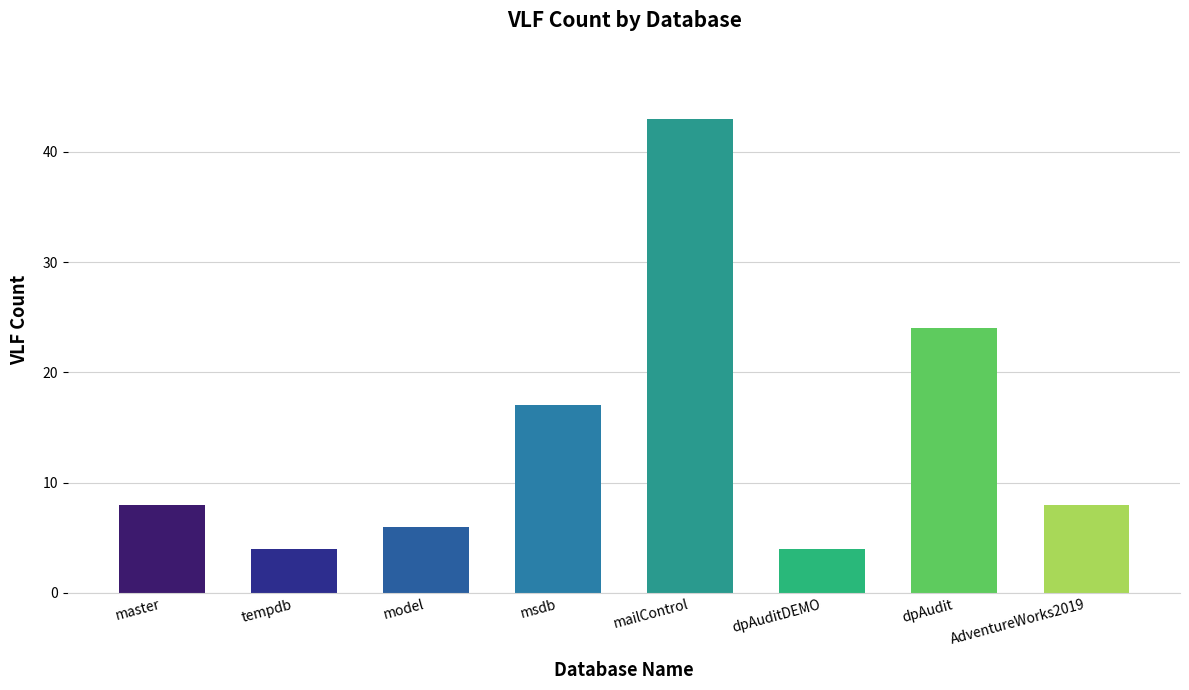

Reading left to right, what are all the values shown in this chart?

master=8	tempdb=4	model=6	msdb=17	mailControl=43	dpAuditDEMO=4	dpAudit=24	AdventureWorks2019=8